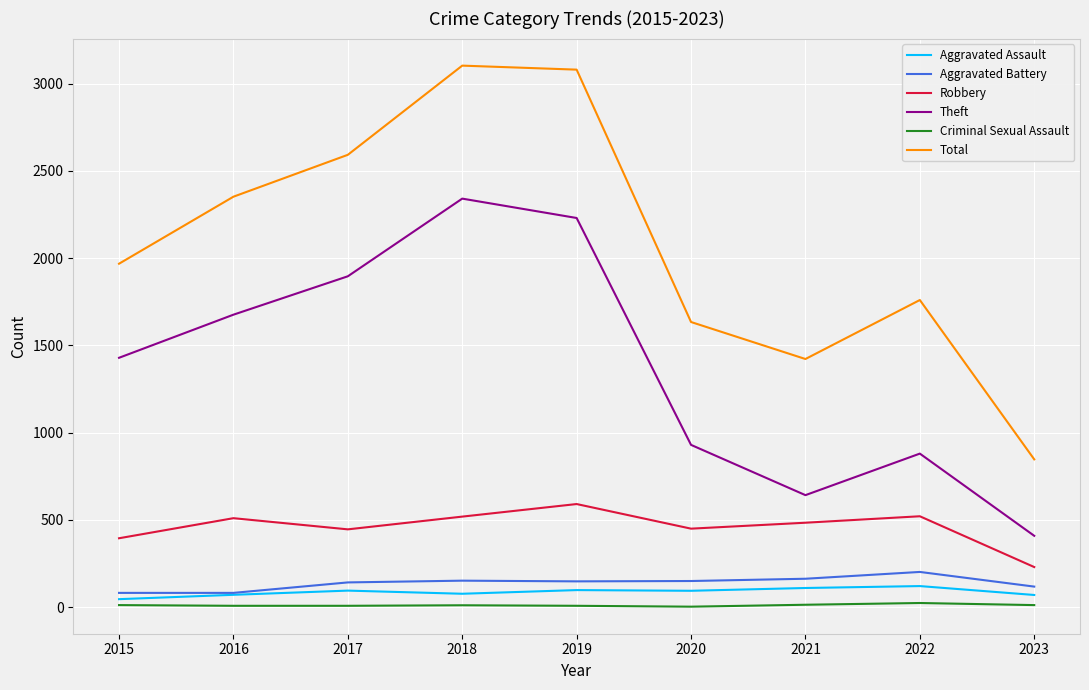

Between 2017 and 2019, which series saw the biggest shift?

Total